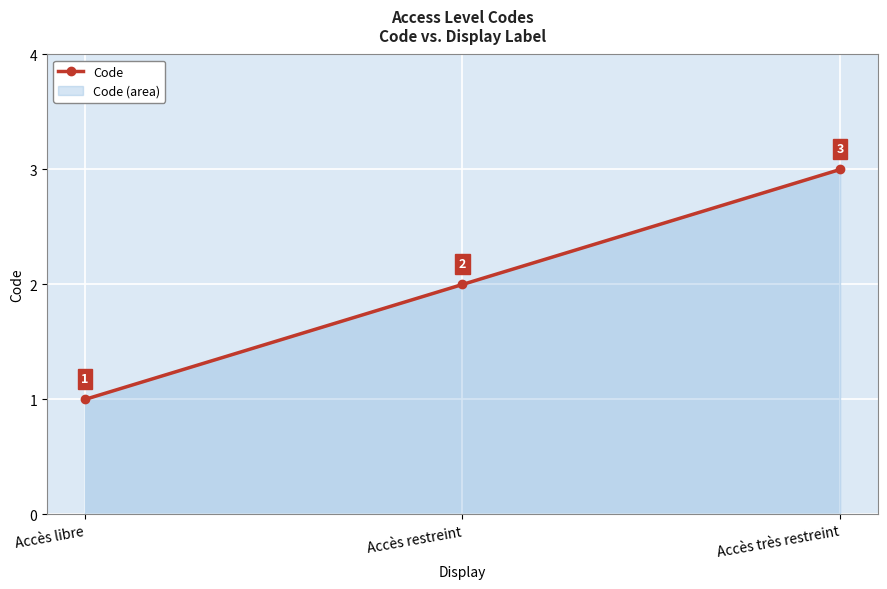

Between Accès très restreint and Accès restreint, which is larger?

Accès très restreint